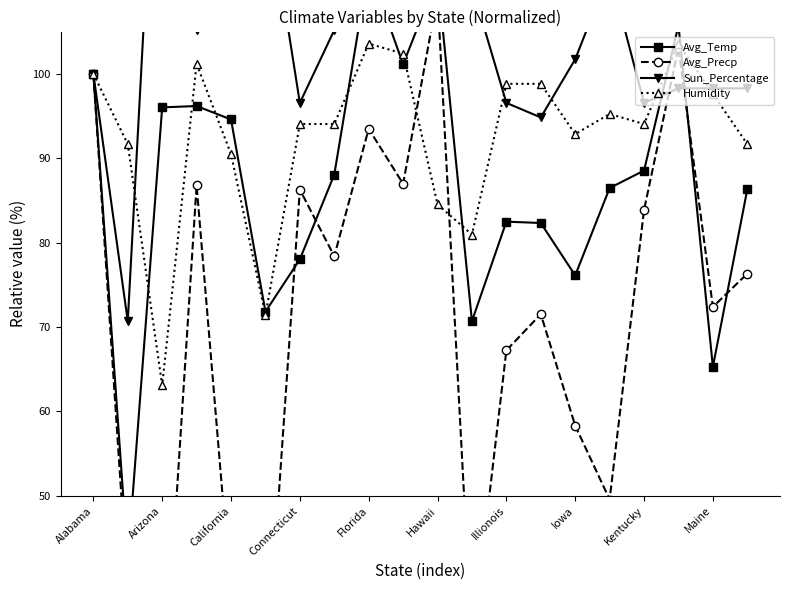

True or false: Humidity has more than 2 interior local peaks.

True